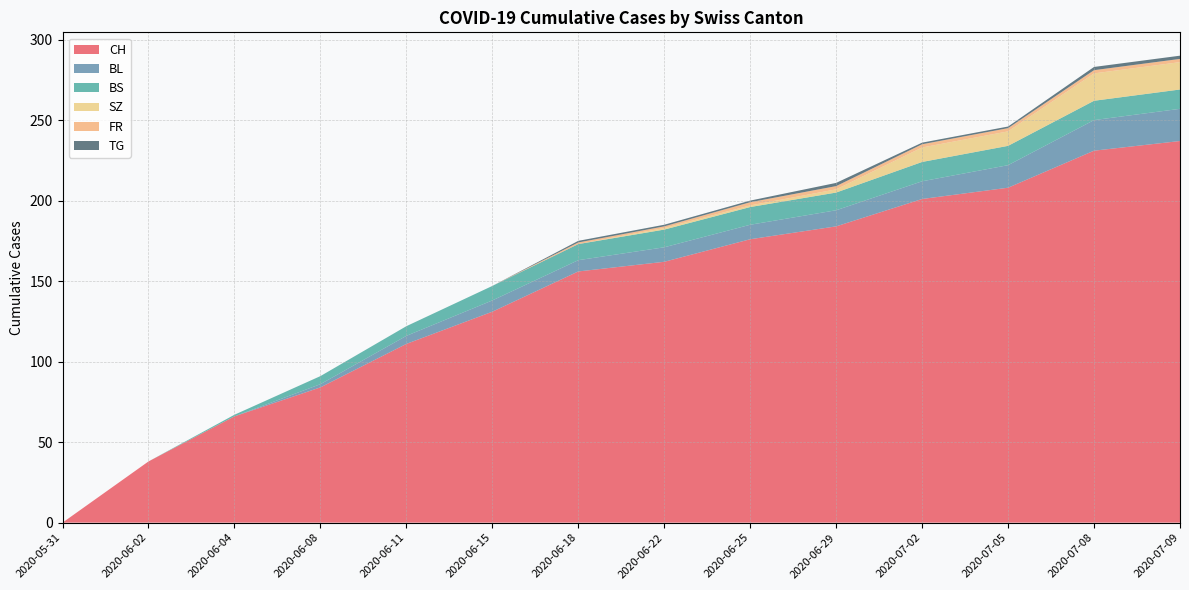

Reading right to left, what are all the values shown in this chart?

CH: 237	231	208	201	184	176	162	156	131	111	84	66	38	0
BL: 20	19	14	11	10	9	9	7	7	5	2	0	0	0
BS: 12	12	12	12	11	11	11	10	9	6	5	1	0	0
SZ: 17	17	9	9	2	1	1	0	0	0	0	0	0	0
FR: 2	2	2	2	2	2	1	1	0	0	0	0	0	0
TG: 2	2	1	1	2	1	1	1	0	0	0	0	0	0